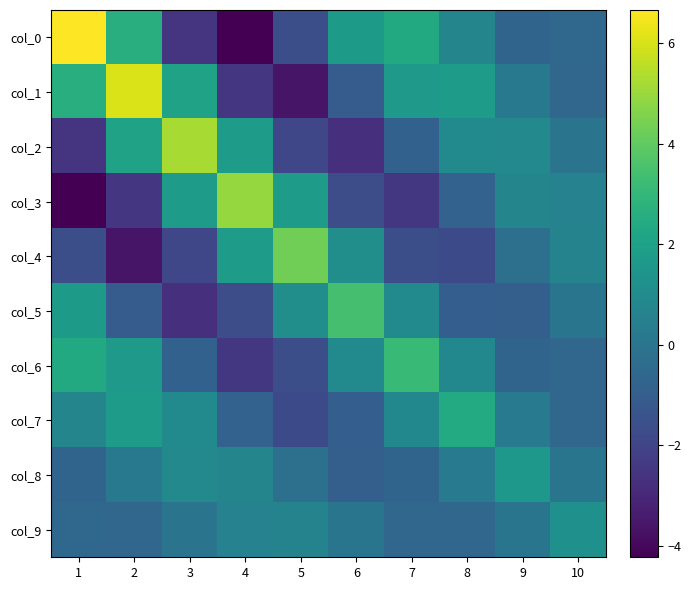

How many data points does each series have?

10